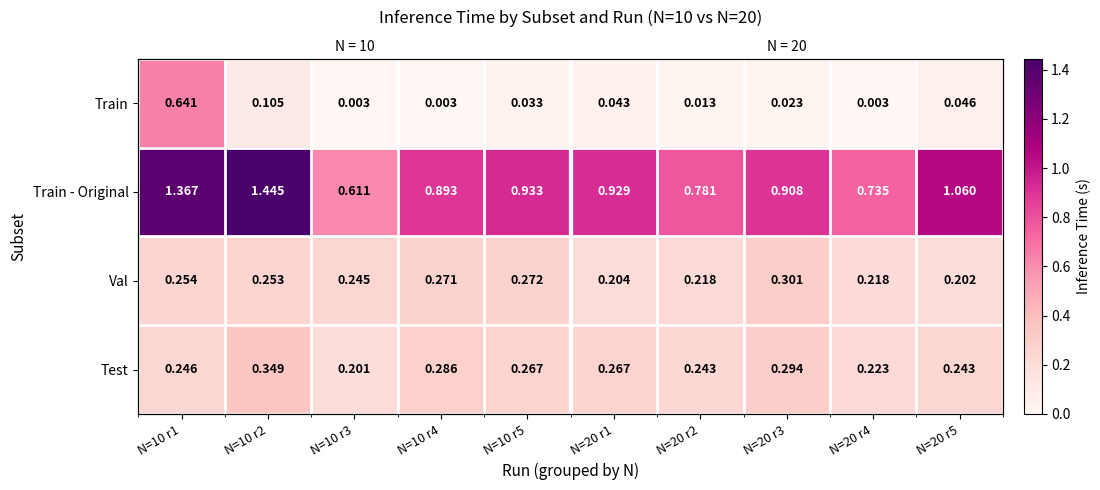

What is the difference between the highest and lowest values at N=20 r3?

0.9